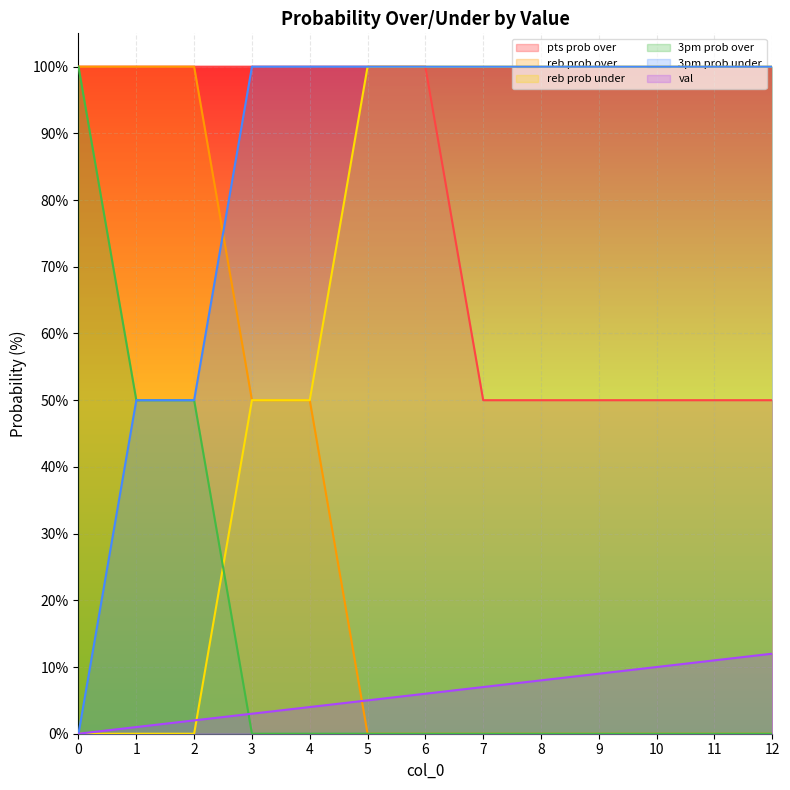

Which has a higher value, 8 or 5?

5